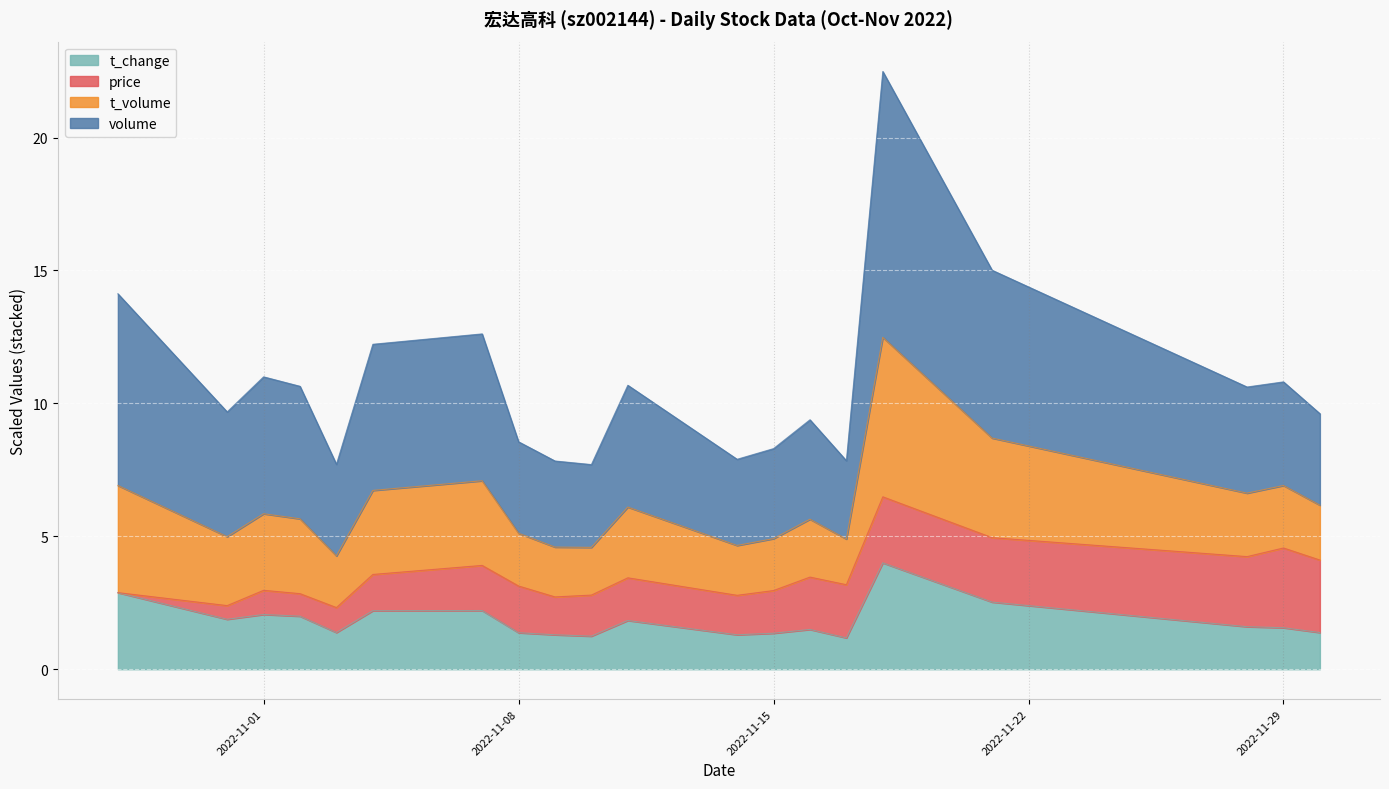

What is the maximum value for t_change?

4.0